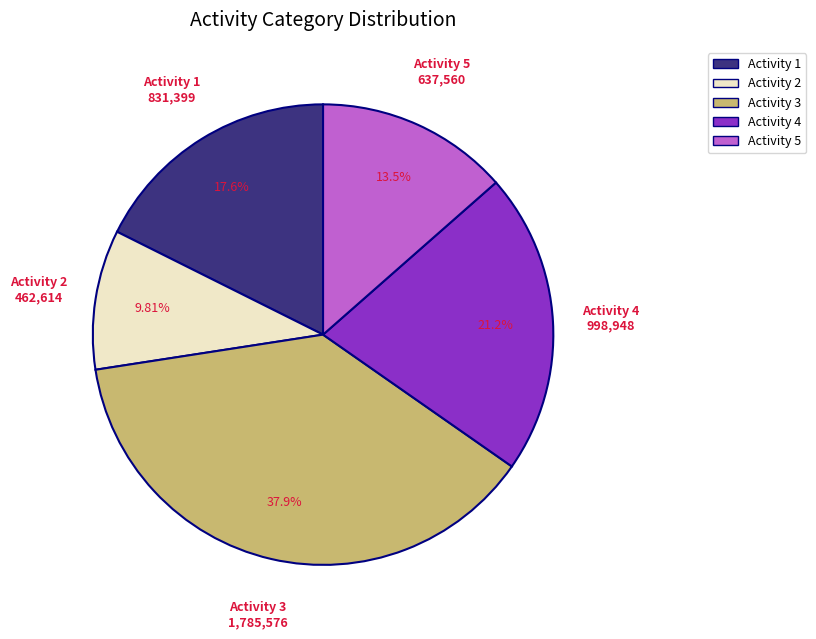

Rank the categories by value from highest to lowest.

Activity 3, Activity 4, Activity 1, Activity 5, Activity 2